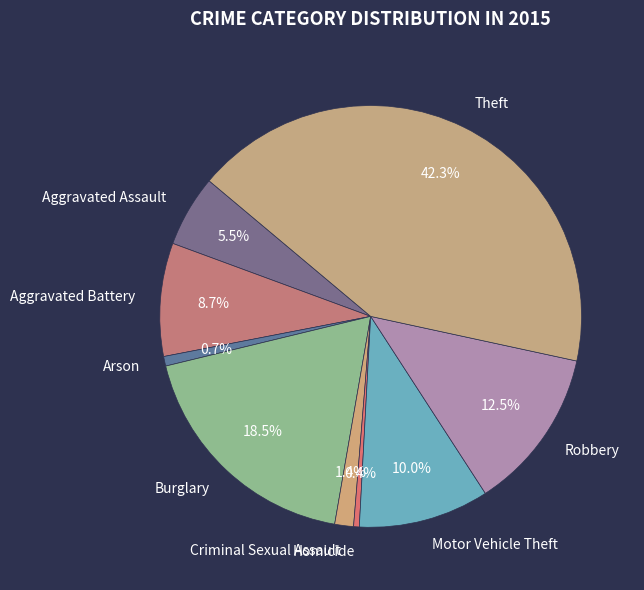

Which category has the biggest portion of the pie?

Theft